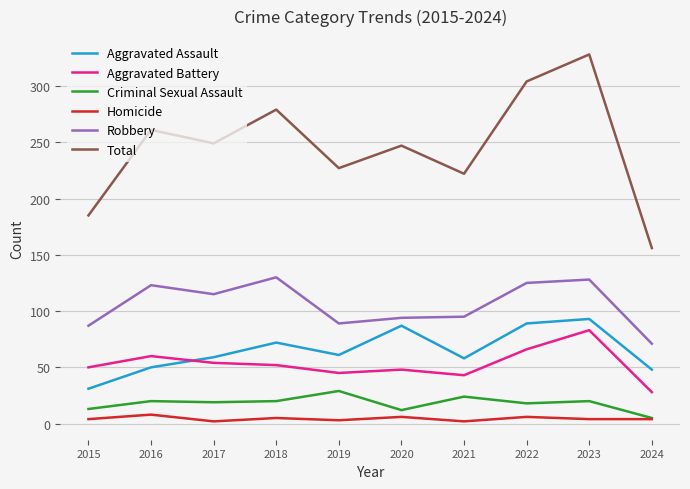

Which series has the widest spread of values?

Total